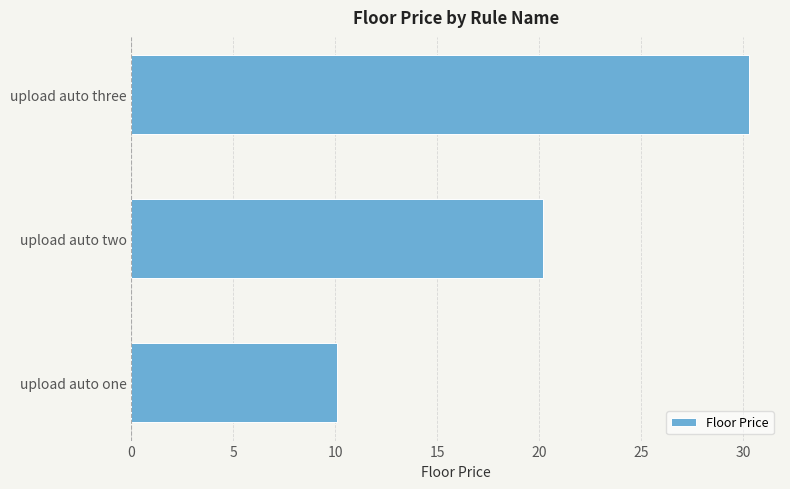

What is the change in value from upload auto one to upload auto three?

+20.2